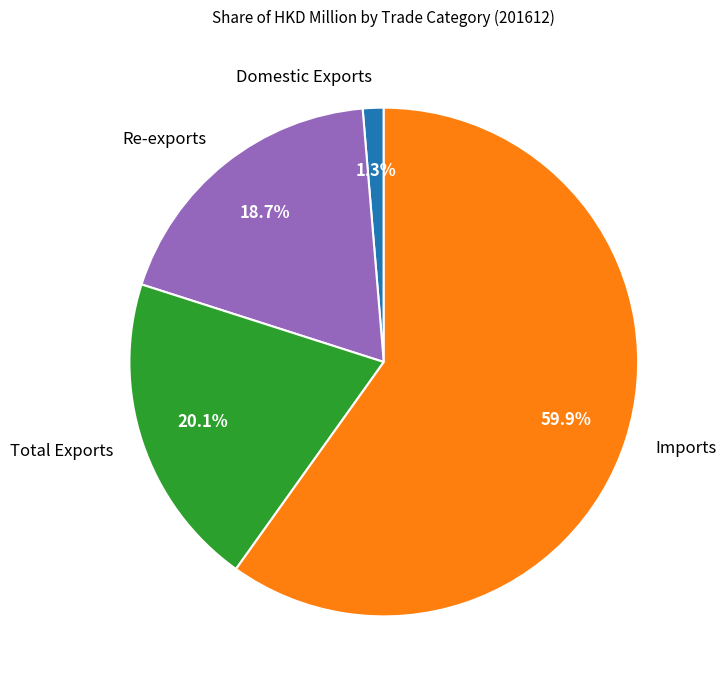

Between Imports and Domestic Exports, which is larger?

Imports